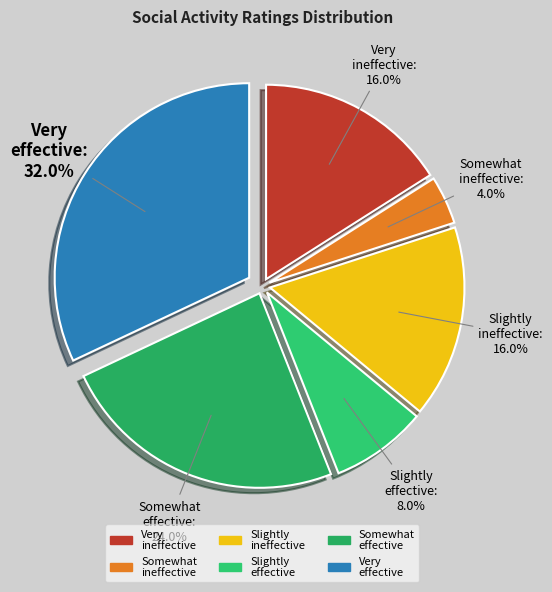

Count the number of slices in the pie.

6